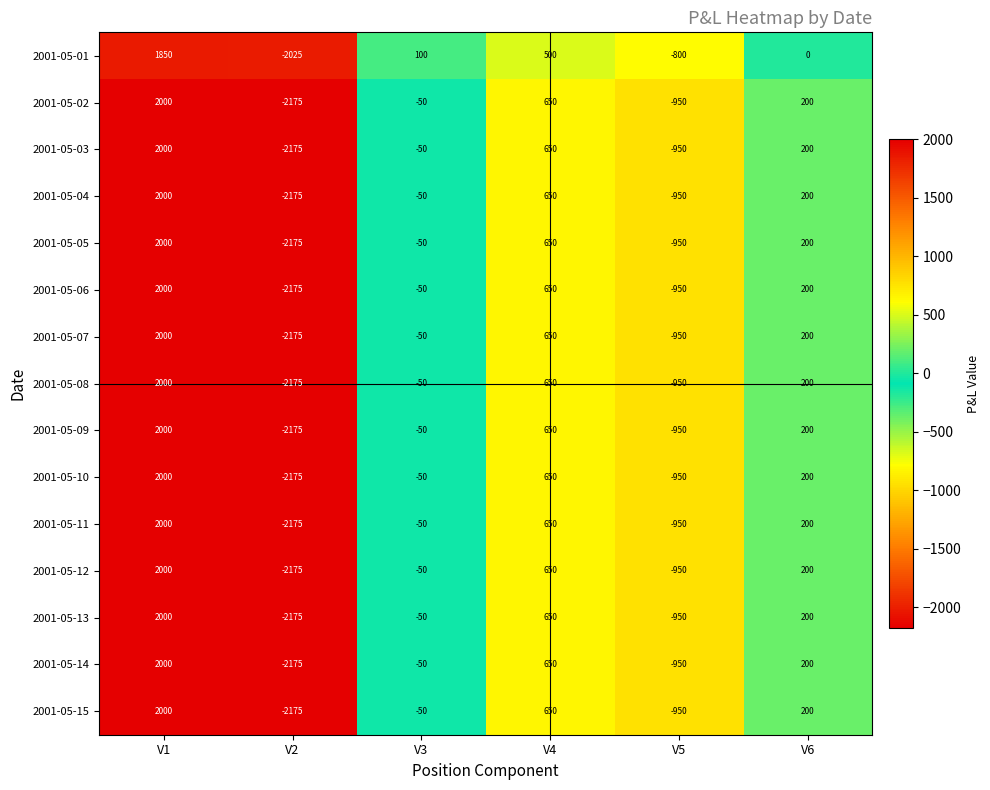

At which category is the sum across all series the highest?

V1